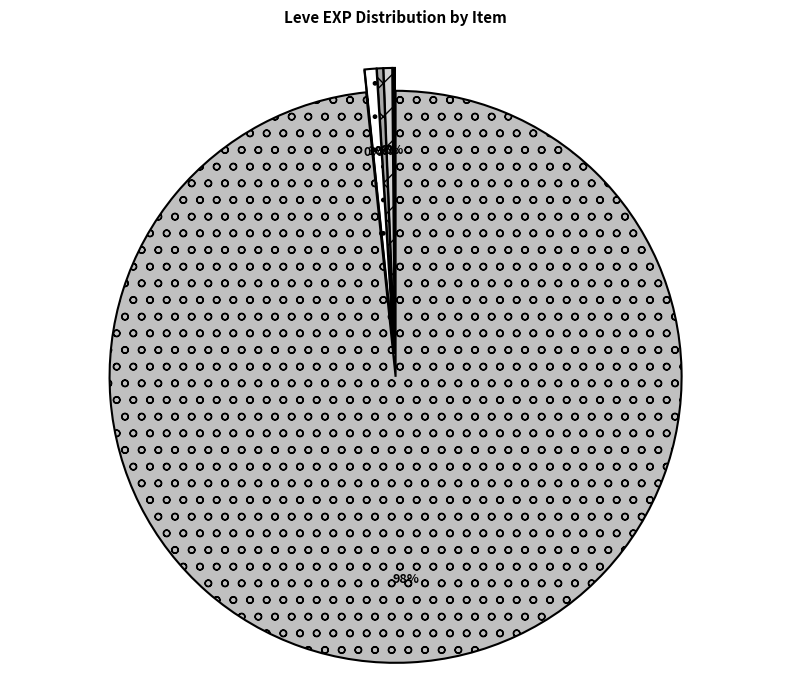

Which category has the smallest portion of the pie?

Table Salt